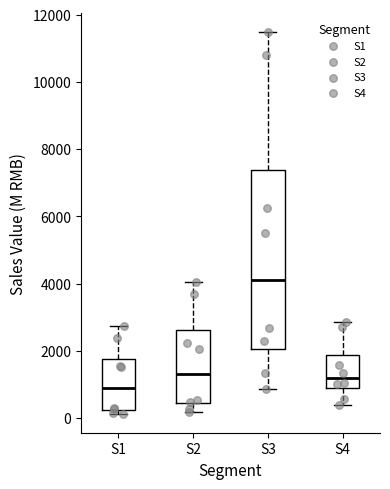

Where does the lower whisker of the box for S2 end on the y-axis? The values are not printed on the chart, so give them approximately, as read against the axis.

200